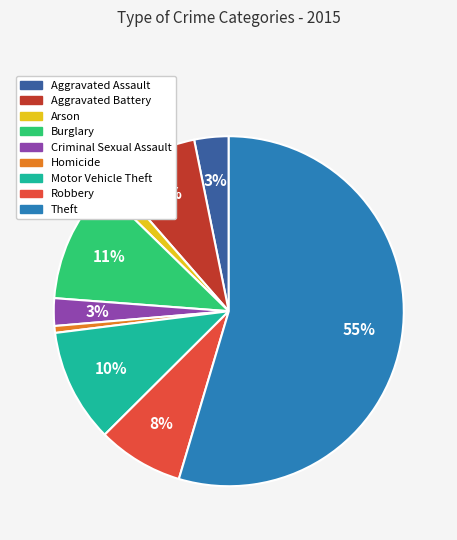

True or false: Burglary accounts for 2% of the total.

False